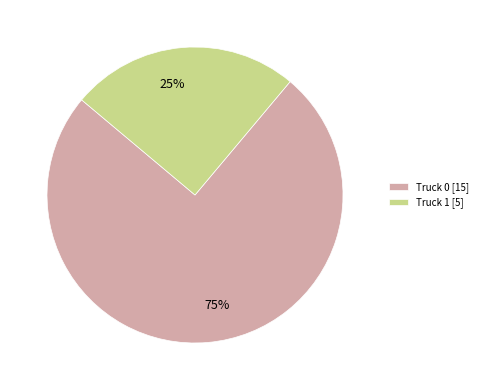

Approximately how many times larger is the value at Truck 1 compared to Truck 0?

0.3